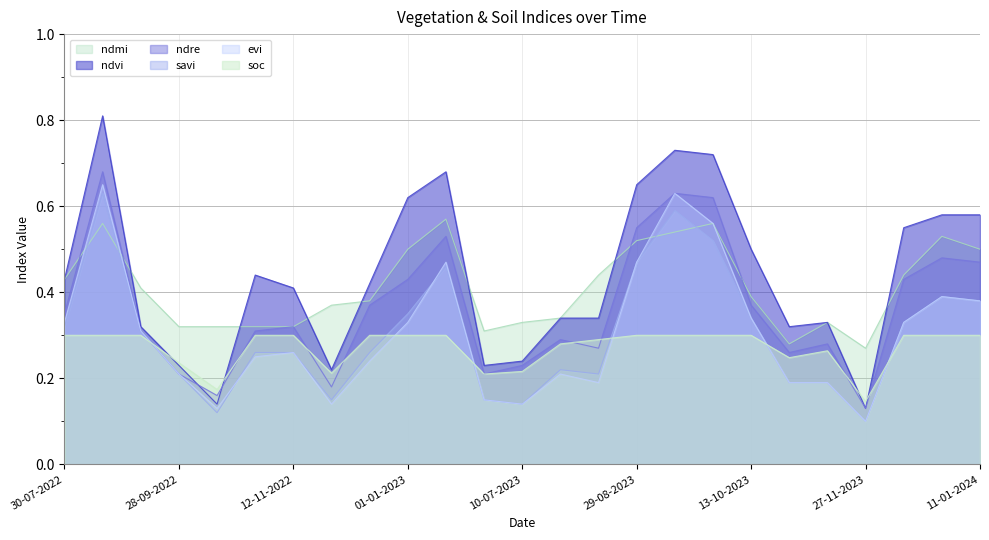

At which category does ndvi reach its first local peak?

24-08-2022